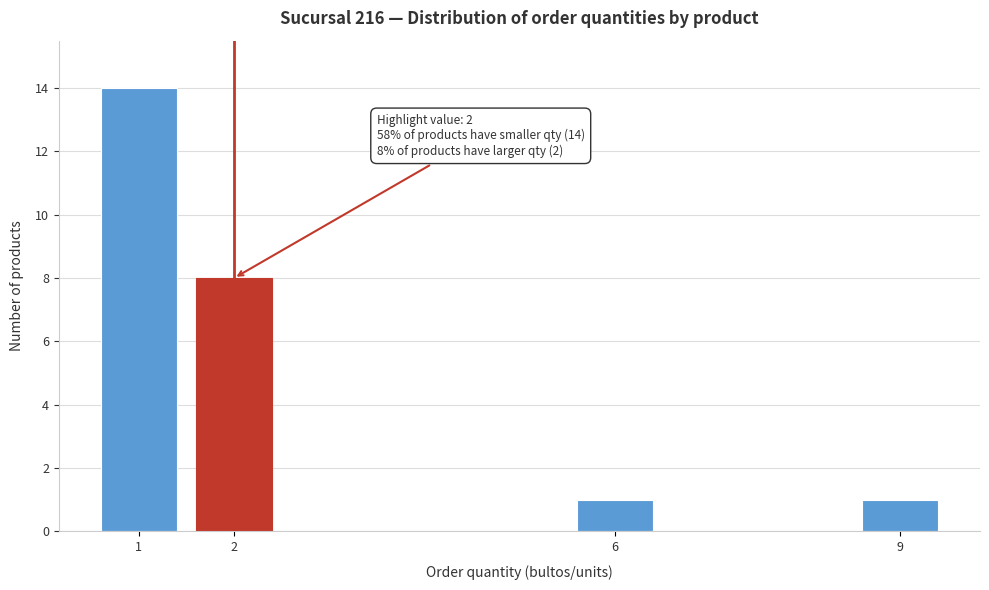

Reading right to left, transcribe all the data shown in this chart.

9=1	6=1	2=8	1=14